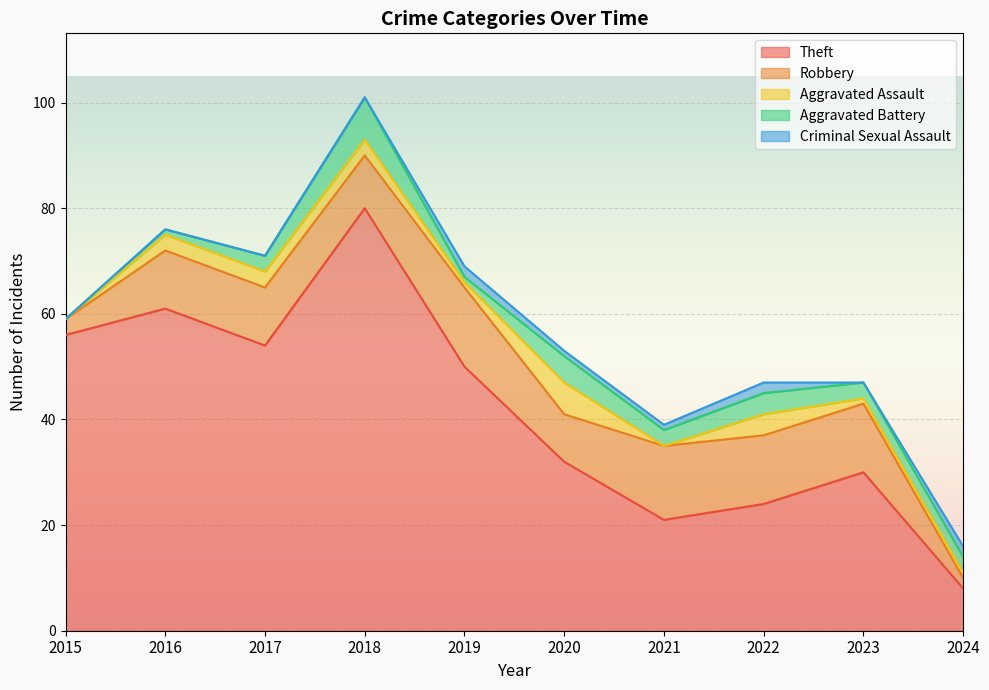

List the series in order of their peak value, highest first.

Theft, Robbery, Aggravated Battery, Aggravated Assault, Criminal Sexual Assault